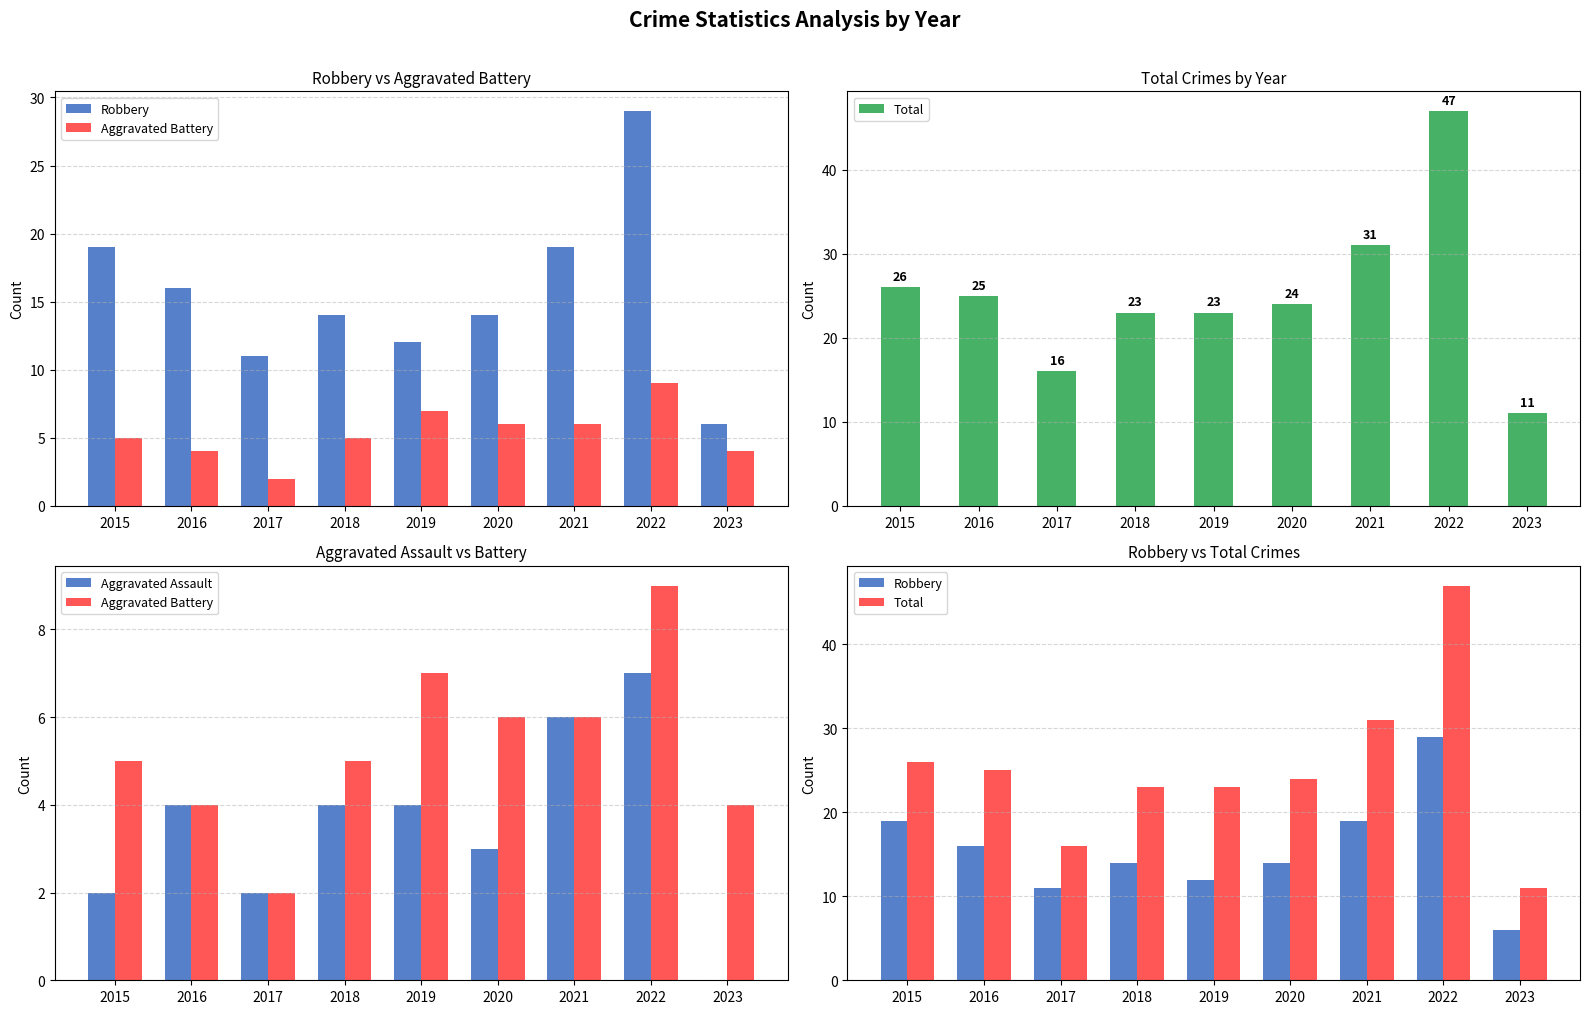

Reading left to right, what are all the values shown in this chart?

Robbery: 2015=19	2016=16	2017=11	2018=14	2019=12	2020=14	2021=19	2022=29	2023=6
Aggravated Battery: 2015=5	2016=4	2017=2	2018=5	2019=7	2020=6	2021=6	2022=9	2023=4
Total: 2015=26	2016=25	2017=16	2018=23	2019=23	2020=24	2021=31	2022=47	2023=11
Aggravated Assault: 2015=2	2016=4	2017=2	2018=4	2019=4	2020=3	2021=6	2022=7	2023=0